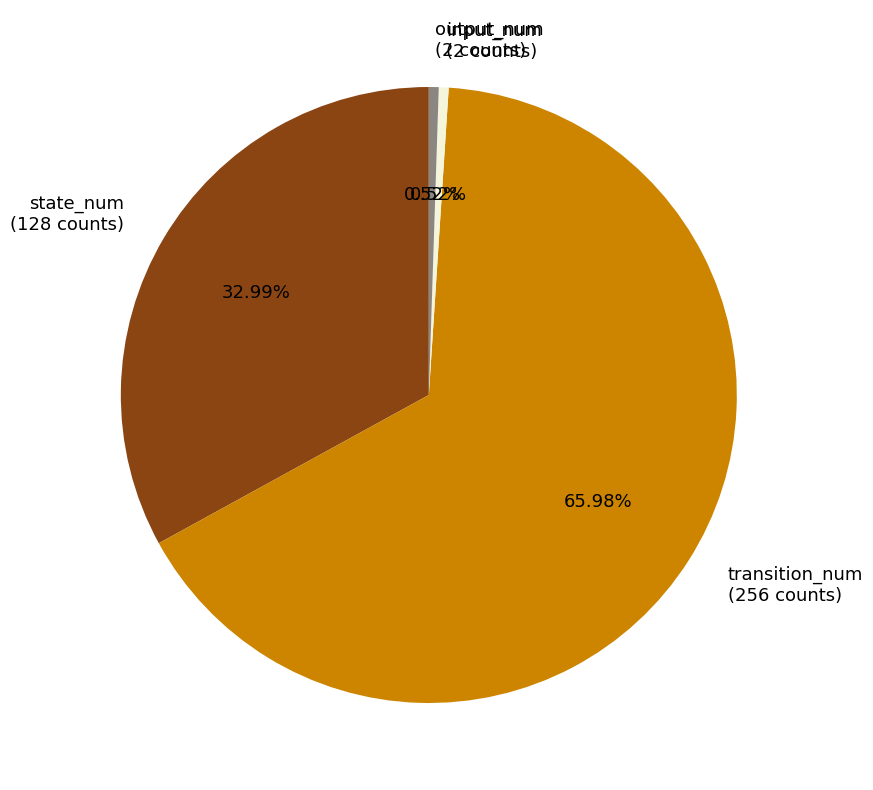

Which has a higher value, transition_num or input_num?

transition_num